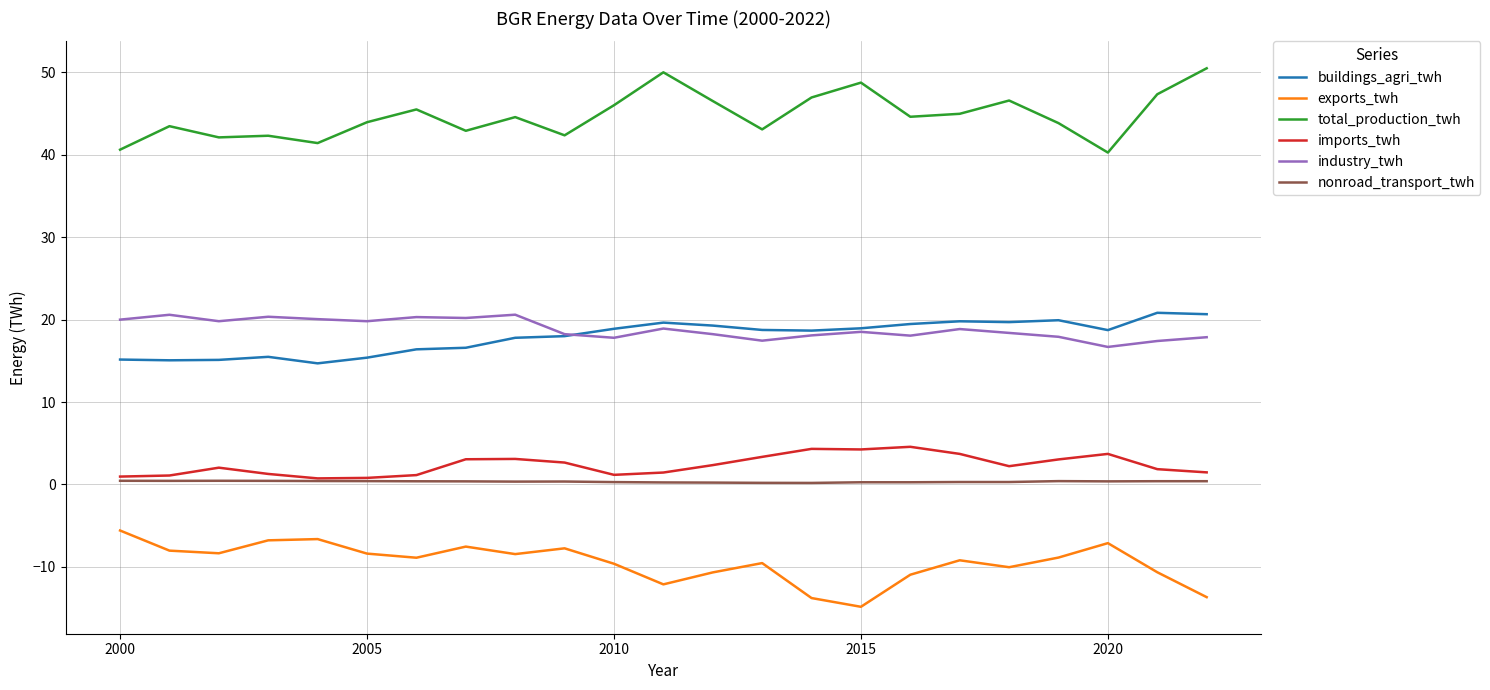

What is the minimum value for exports_twh?

-14.8